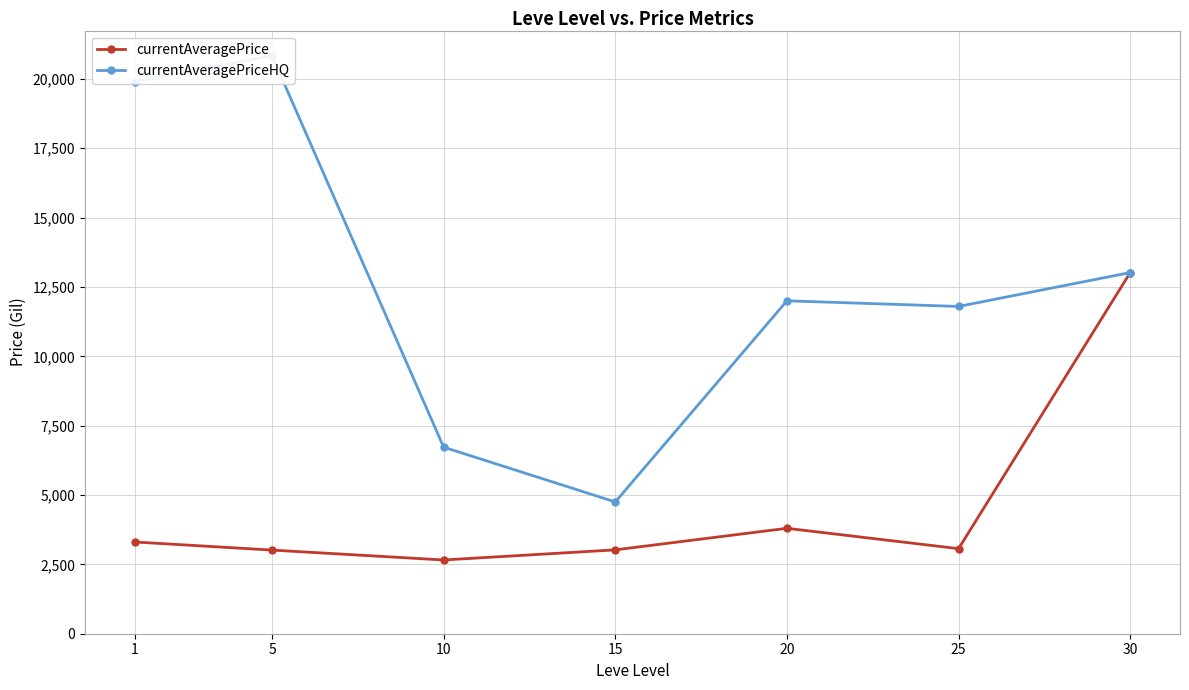

True or false: currentAveragePriceHQ and currentAveragePrice intersect in this chart.

False